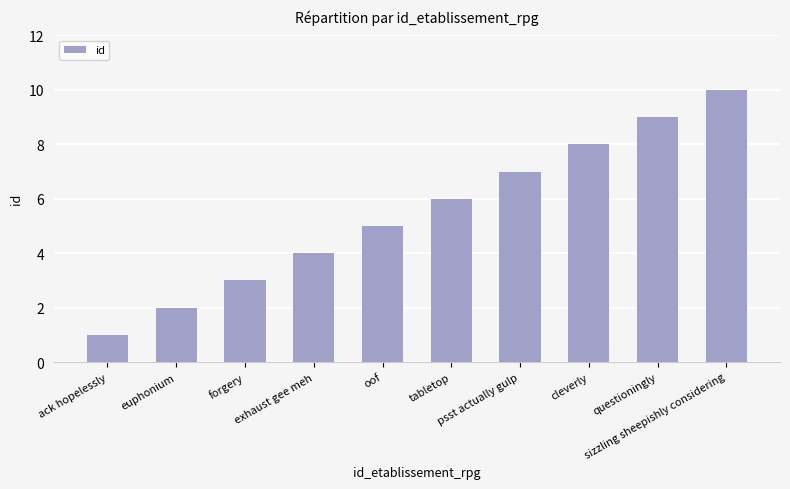

The chart shows a value of 18 at sizzling sheepishly considering. True or false?

False